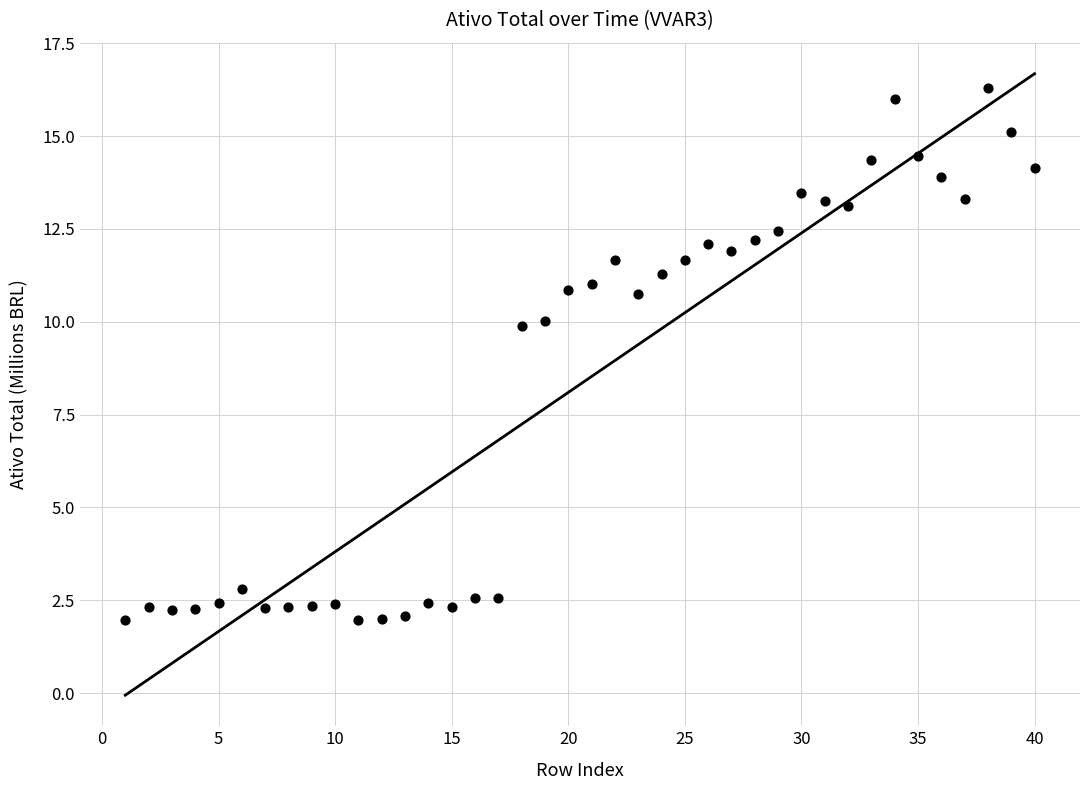

What is the range of X values (max minus min)?

39.0